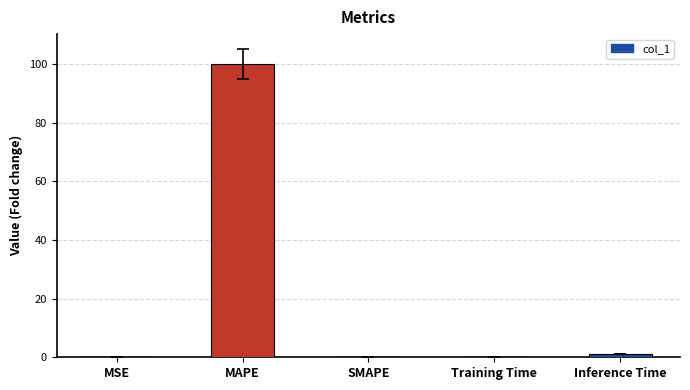

True or false: the data shows 161.1 at MAPE.

False